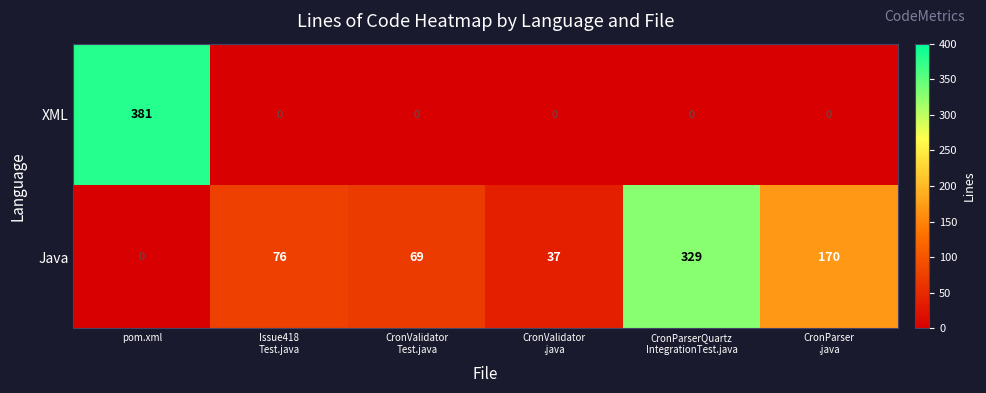

What is the sum of all XML values?

381